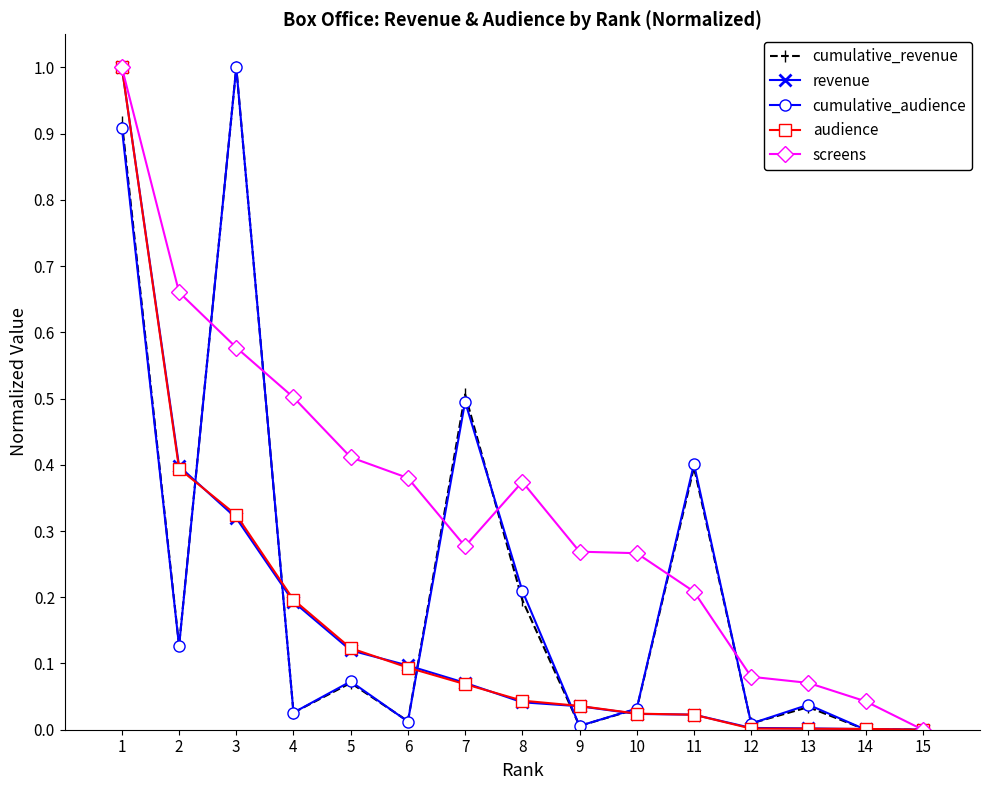

Which series changed the most between 1 and 11?

audience